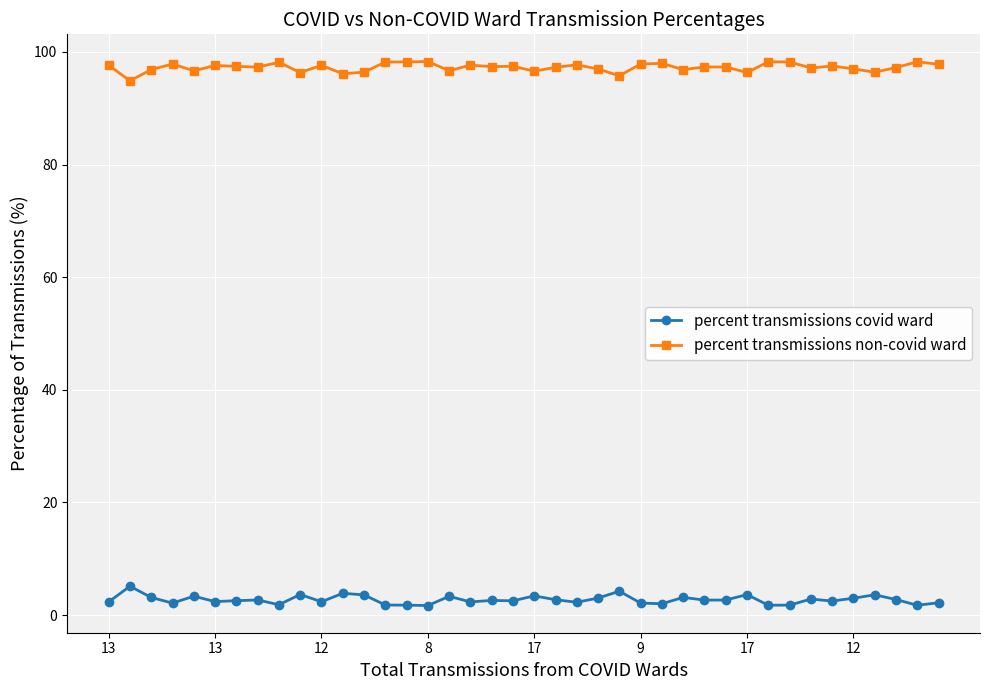

True or false: percent transmissions non-covid ward and percent transmissions covid ward cross at least once.

False